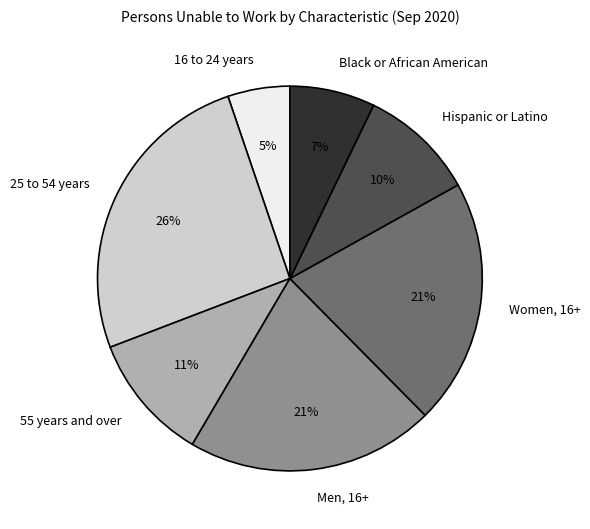

True or false: Black or African American accounts for 7% of the total.

True